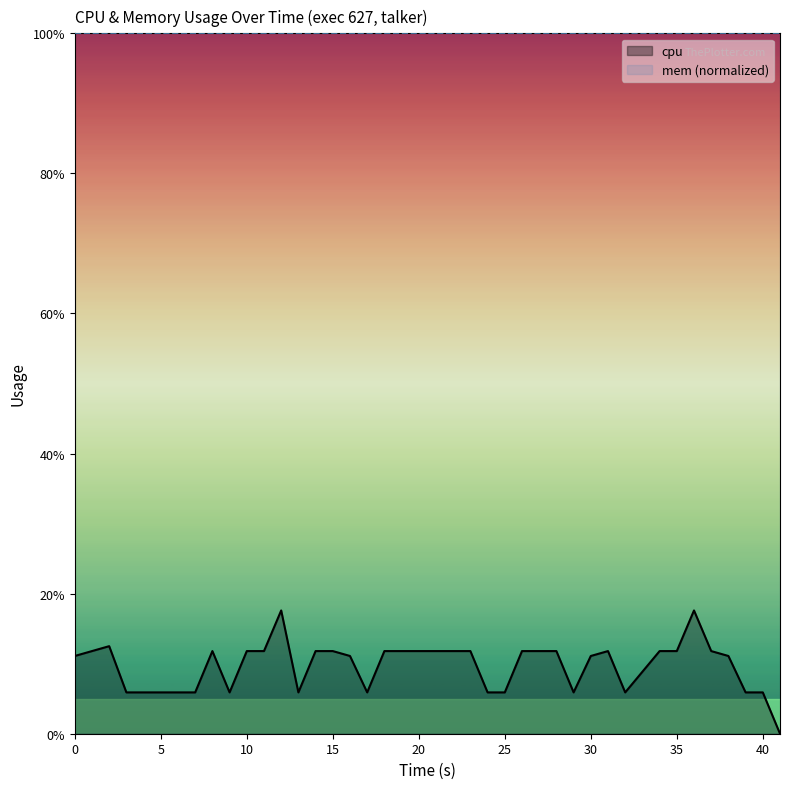

True or false: cpu has a value of 11.8 at 15.

True